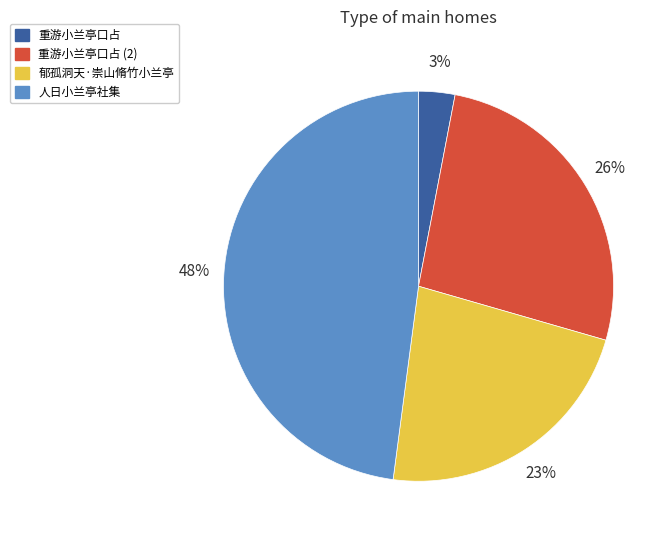

Is there any slice that represents more than half of the pie?

No